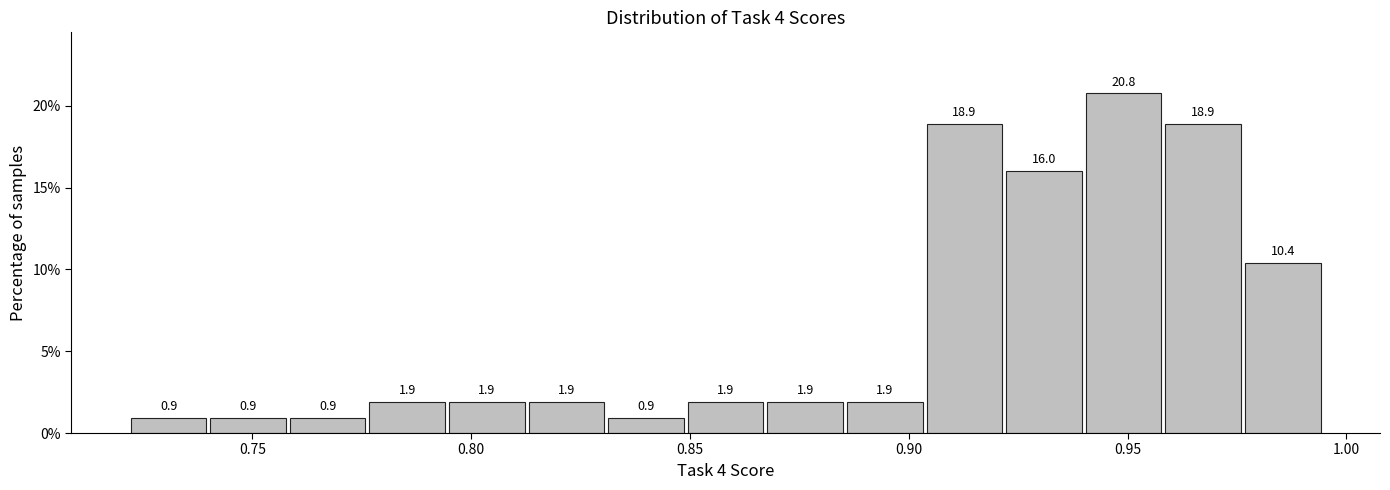

Read against the x-axis, roughly where is the centre of the tallest bar?

0.950